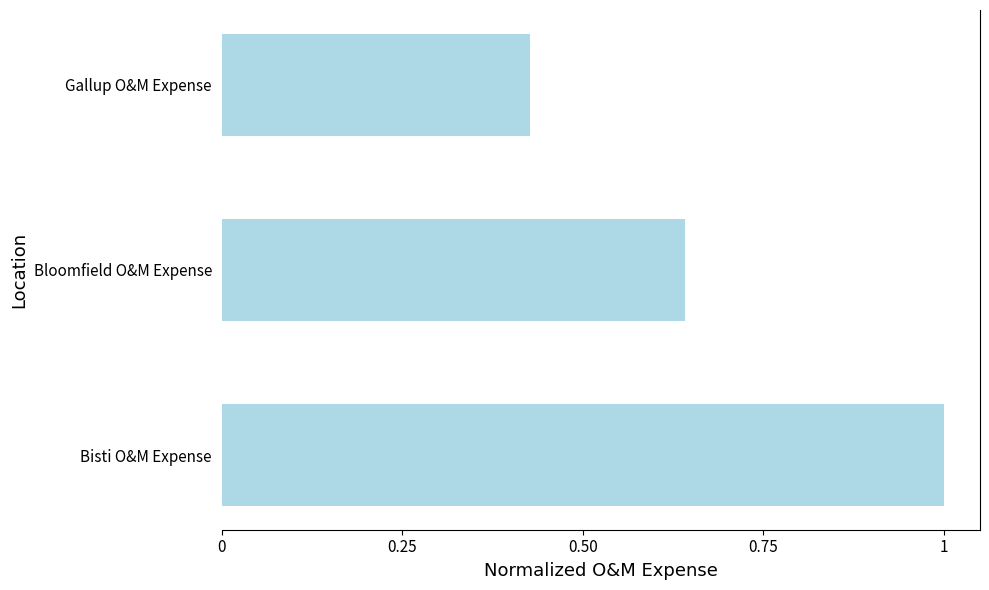

True or false: the data shows 0.4 at Bisti O&M Expense.

False